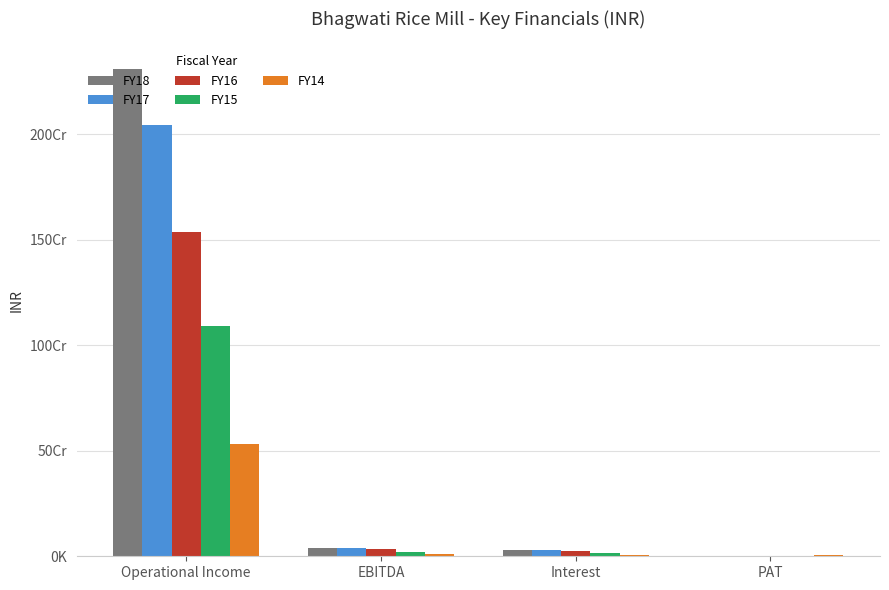

Are the bars horizontal?

No